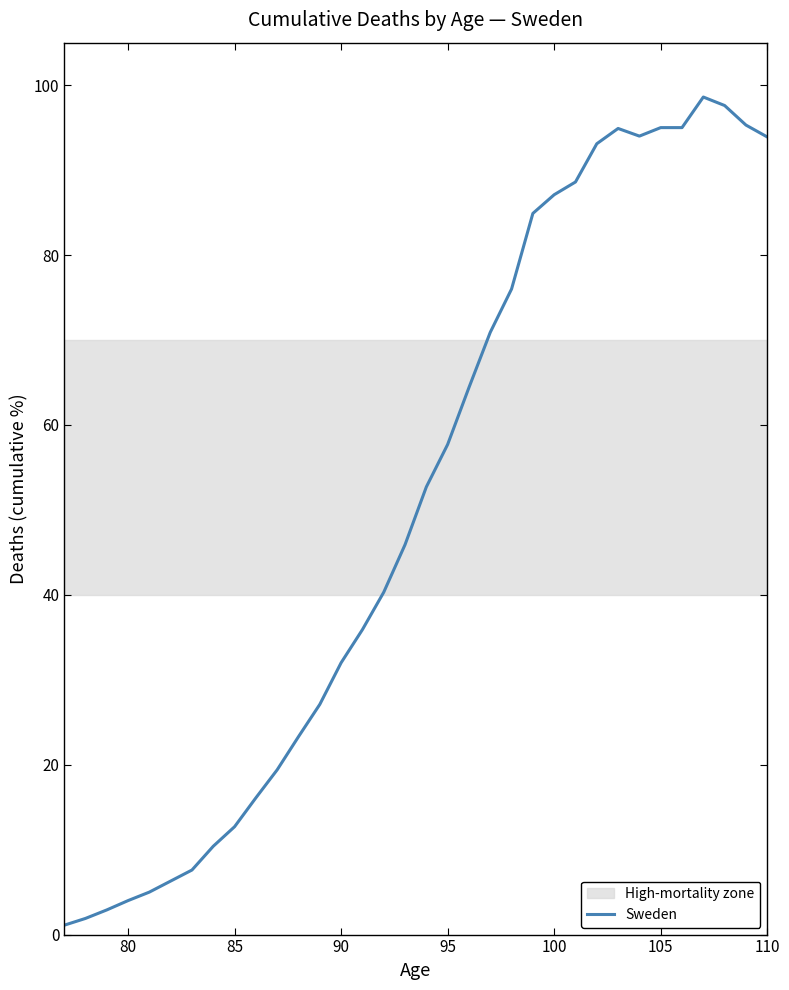

What is the maximum value shown in the chart?

98.6